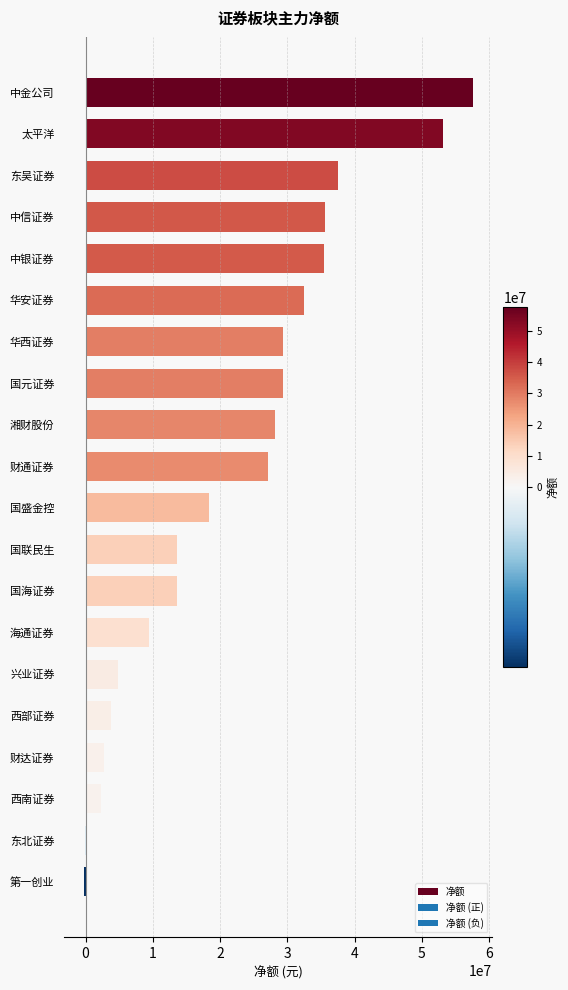

The chart shows a value of 53081264 at 太平洋. True or false?

True